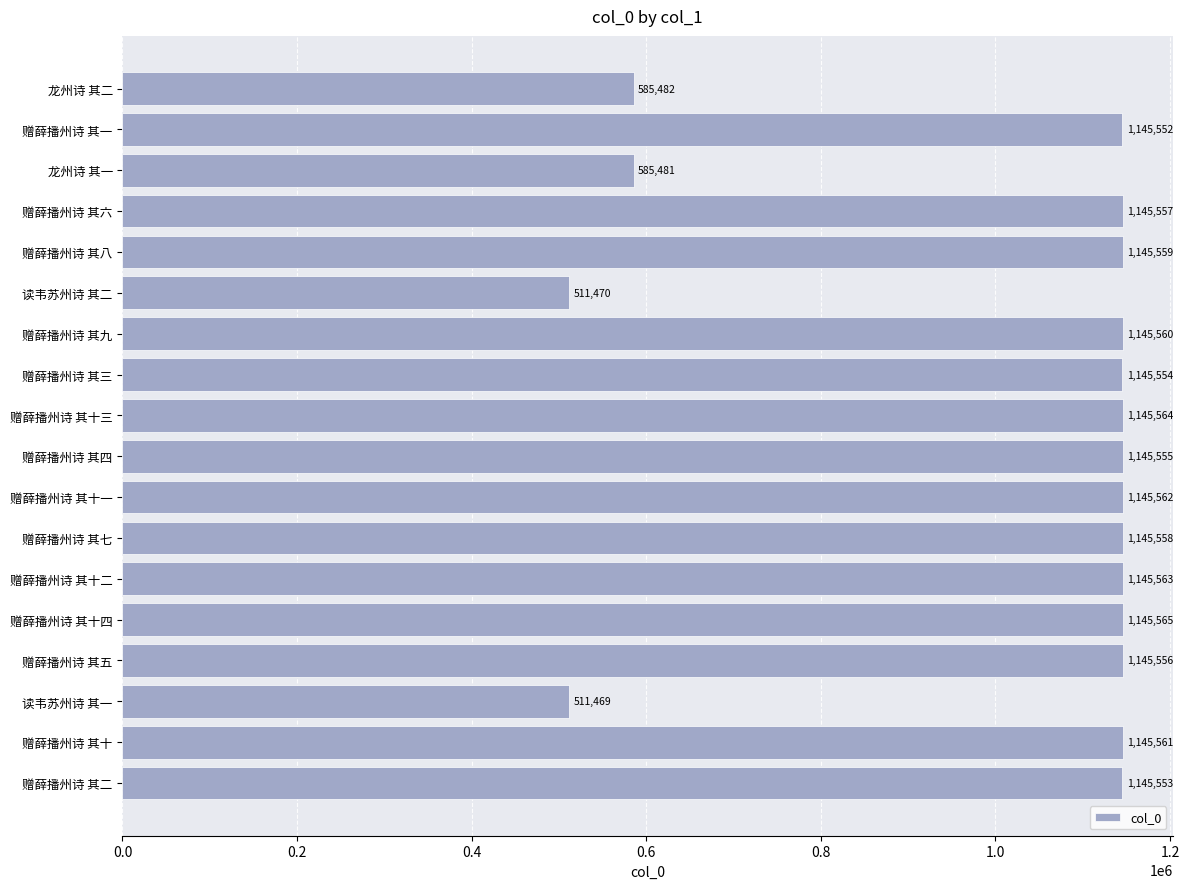

Rank the categories by value from lowest to highest.

读韦苏州诗 其一, 读韦苏州诗 其二, 龙州诗 其一, 龙州诗 其二, 赠薛播州诗 其一, 赠薛播州诗 其二, 赠薛播州诗 其三, 赠薛播州诗 其四, 赠薛播州诗 其五, 赠薛播州诗 其六, 赠薛播州诗 其七, 赠薛播州诗 其八, 赠薛播州诗 其九, 赠薛播州诗 其十, 赠薛播州诗 其十一, 赠薛播州诗 其十二, 赠薛播州诗 其十三, 赠薛播州诗 其十四